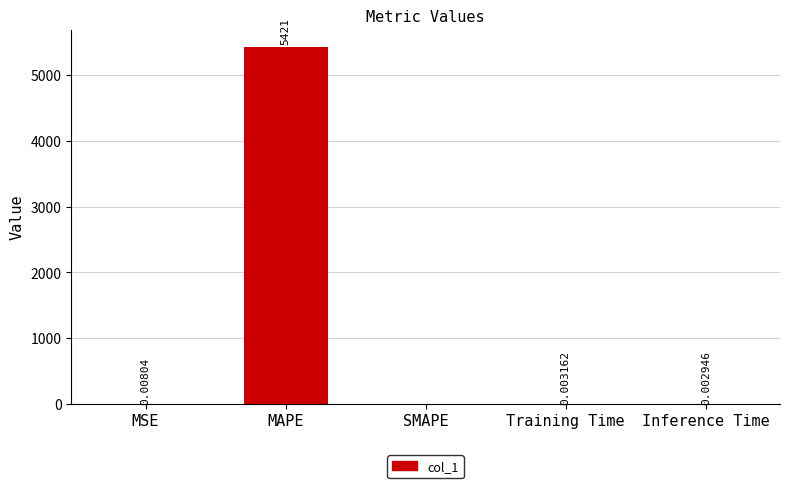

Is it true that the value at MAPE is 7792.3?

False